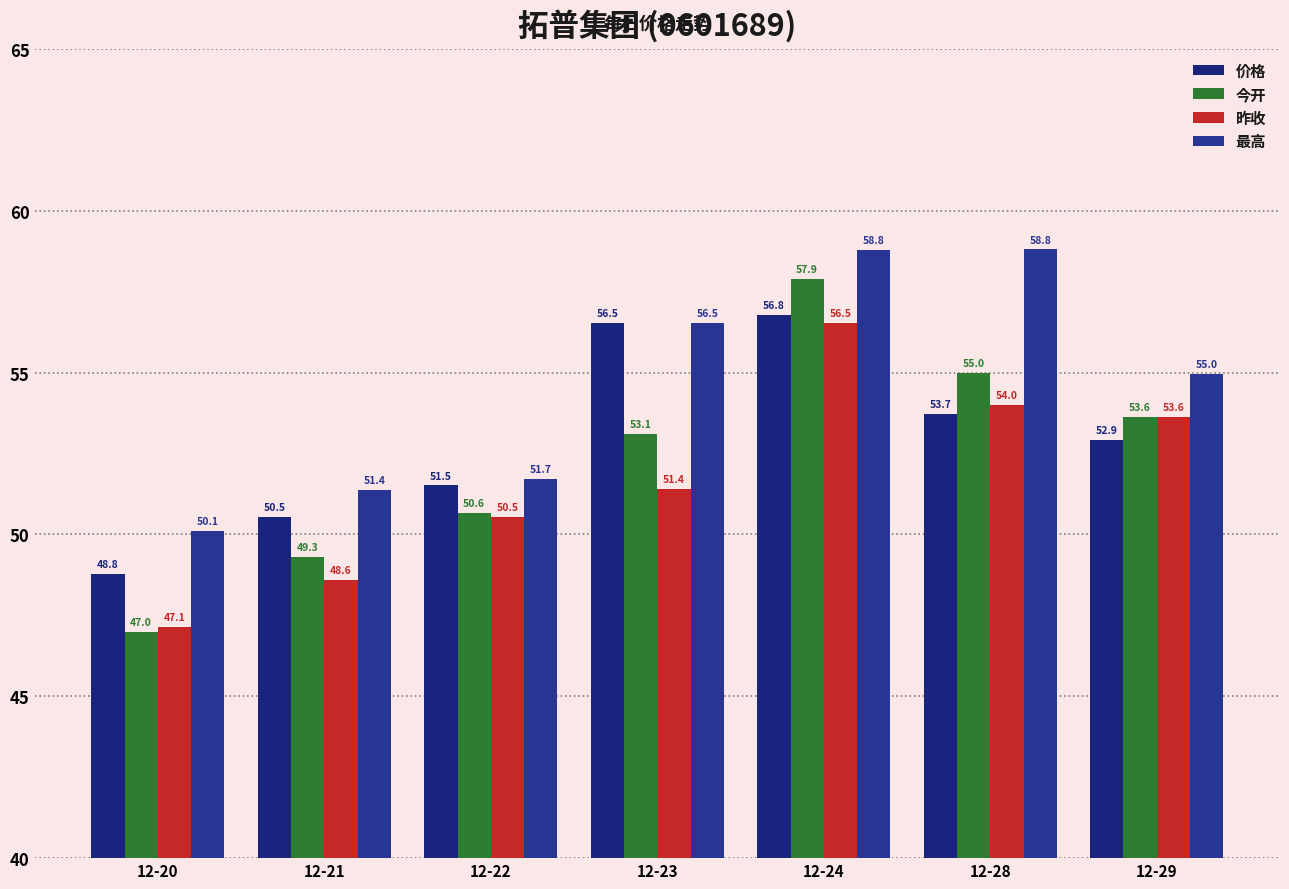

Which category has the lowest value in the 昨收 series?

12-20